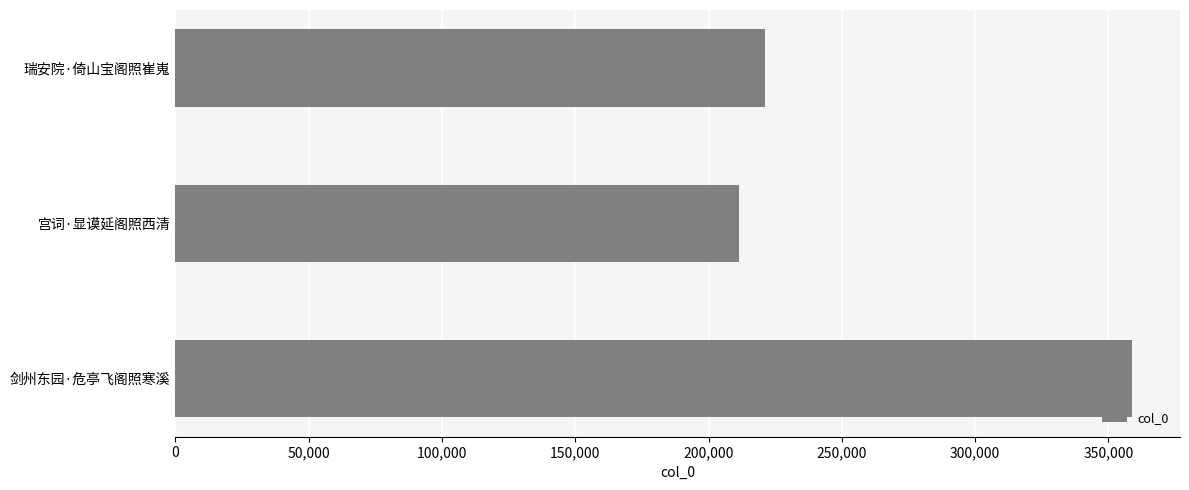

At which label is the value closest to 285191?

瑞安院·倚山宝阁照崔嵬